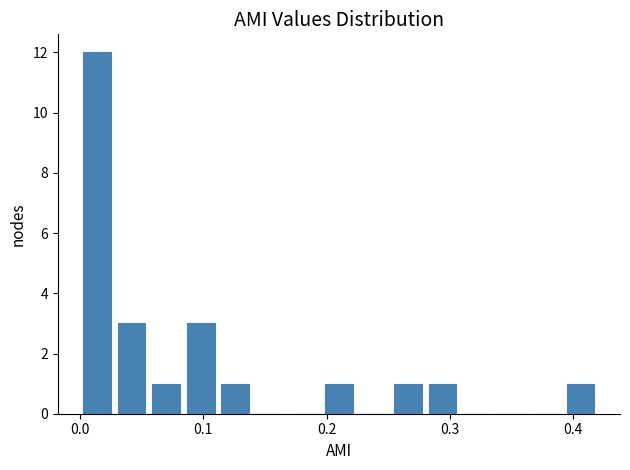

Around what value on the x-axis is the tallest bar? Give the approximate position of its centre, as read against the axis.

0.01